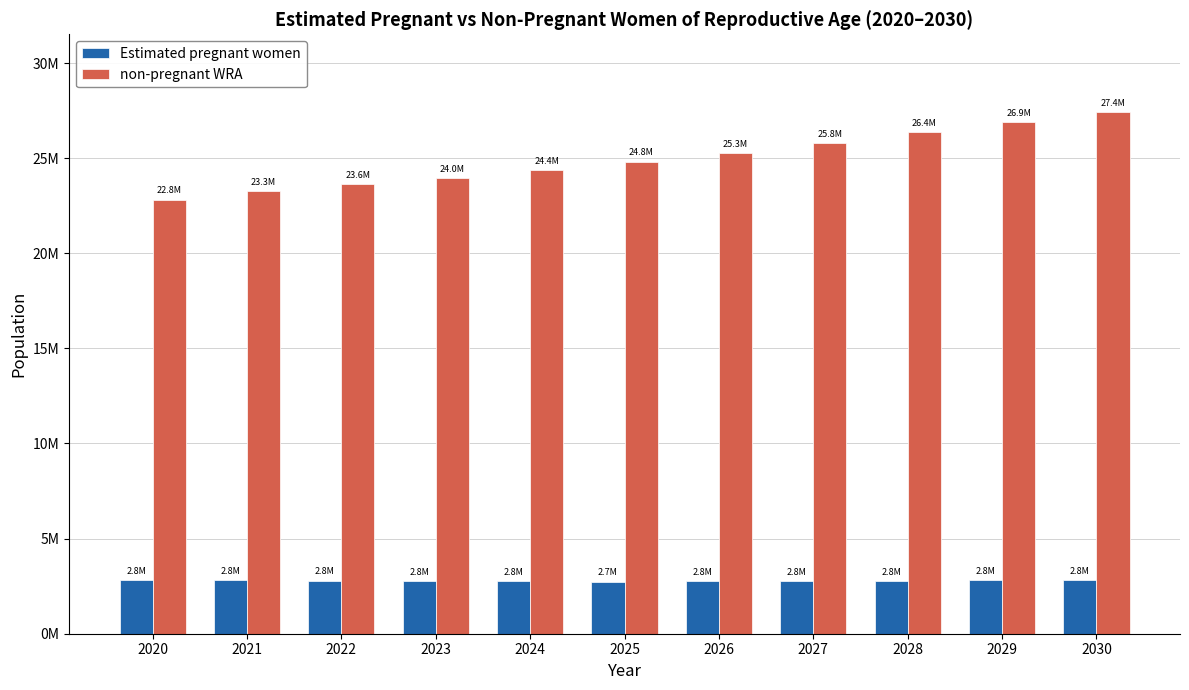

Reading left to right, extract all data points from this chart.

Estimated pregnant women: 2811338.9	2802585.0	2791230.4	2777421.8	2761322.1	2743108.1	2759184.8	2774342.3	2788705.6	2802466.5	2815762.8
non-pregnant WRA: 22821661.1	23258415.0	23624769.6	23968578.2	24355677.9	24820891.9	25276815.2	25799657.7	26360294.4	26905533.5	27400237.2